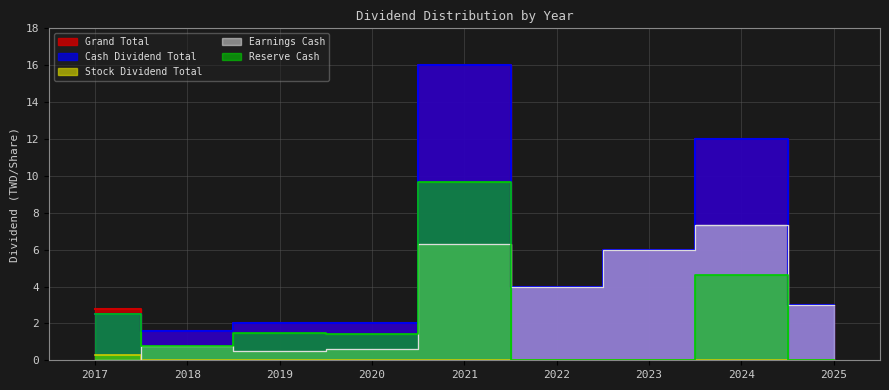

Read the Cash Dividend Total value at 2023.

6.0